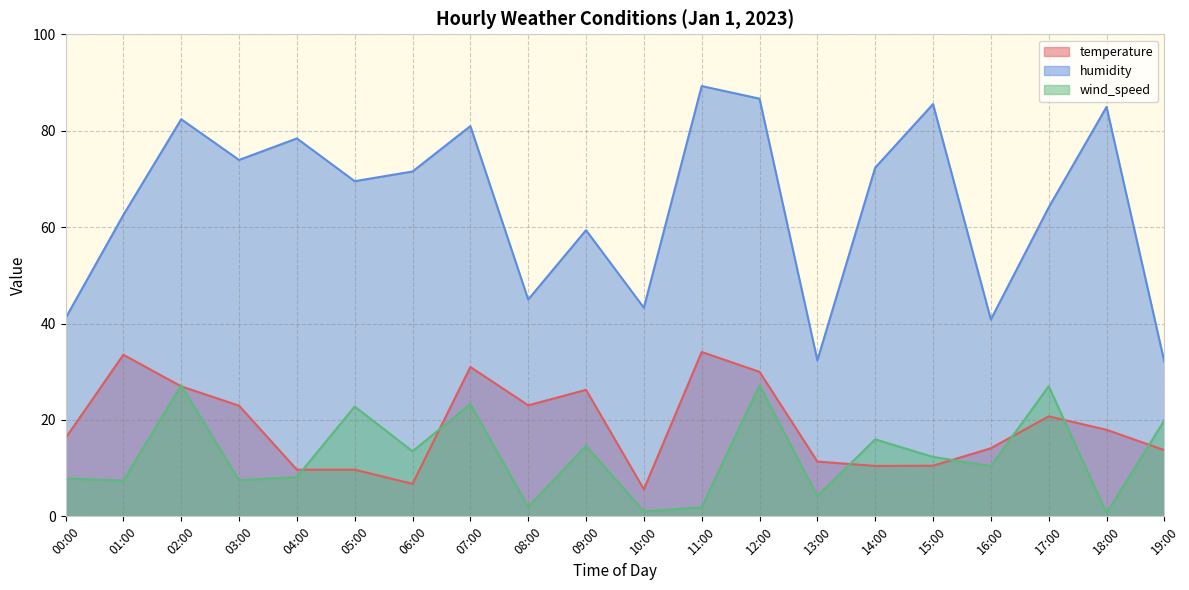

Which category has the highest value across all series?

11:00